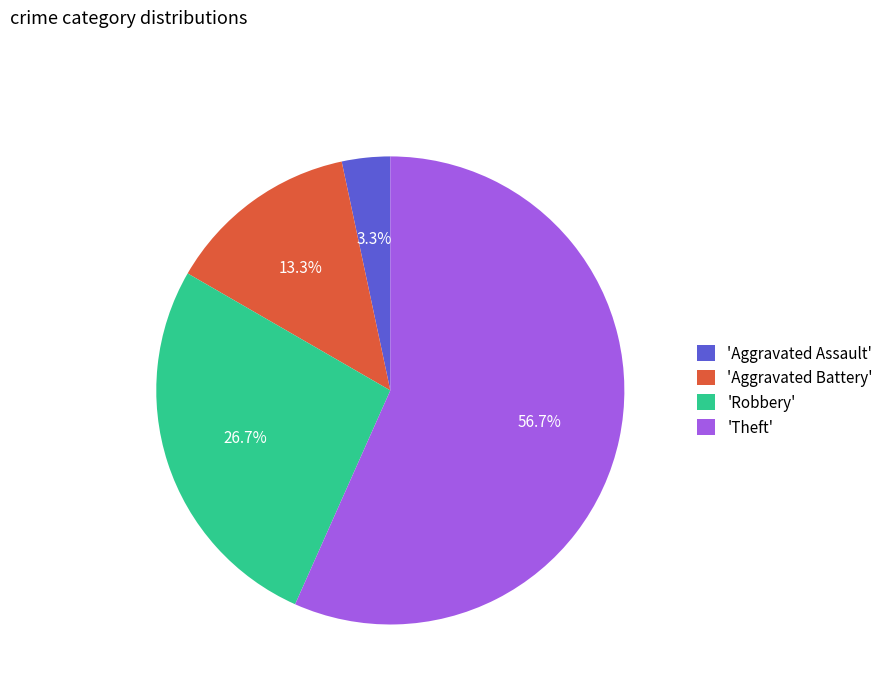

Which slice represents more than half of the pie?

'Theft'